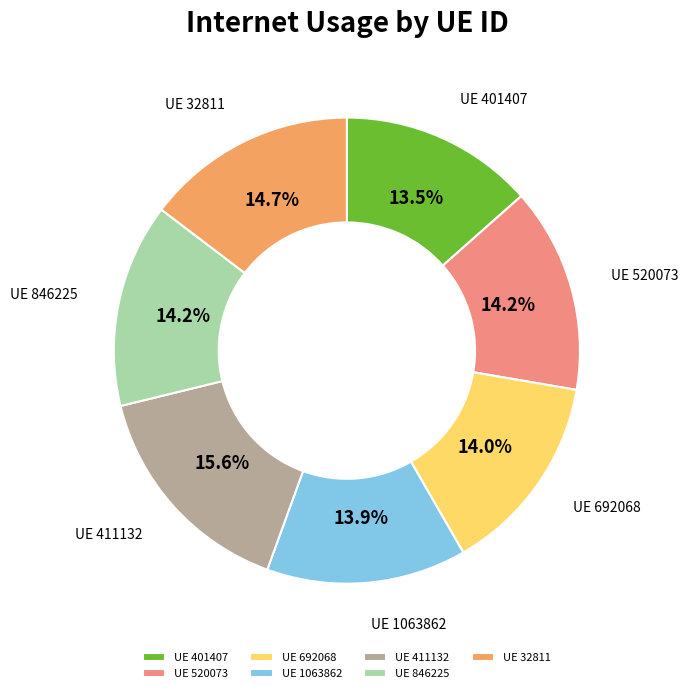

Approximately how many times larger is the value at UE 846225 compared to UE 1063862?

1.0